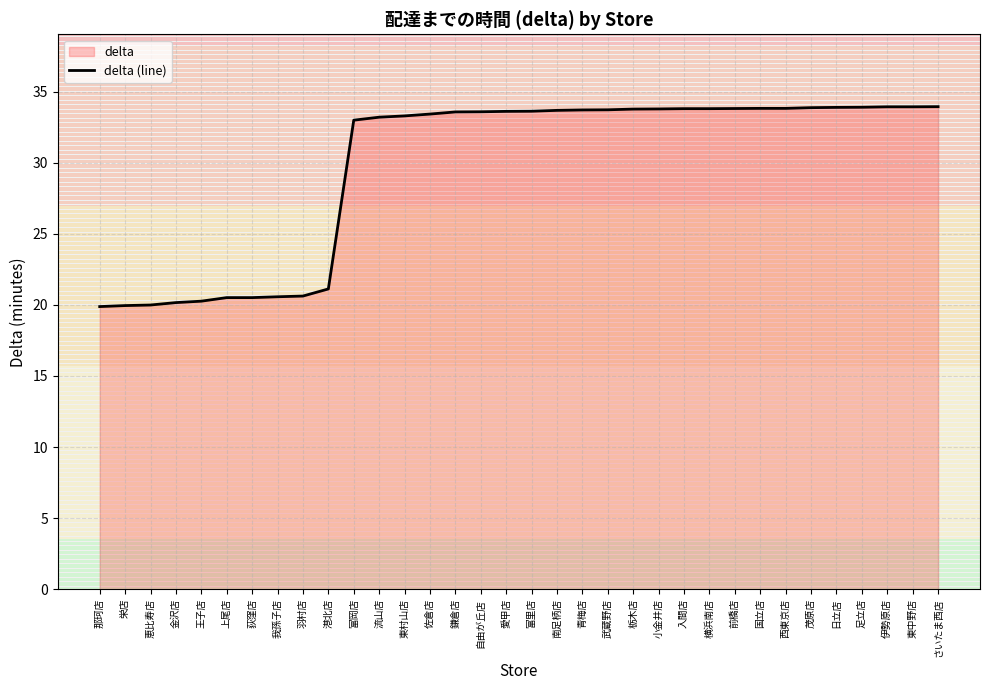

True or false: there are more than 1 points higher than both neighbors.

False